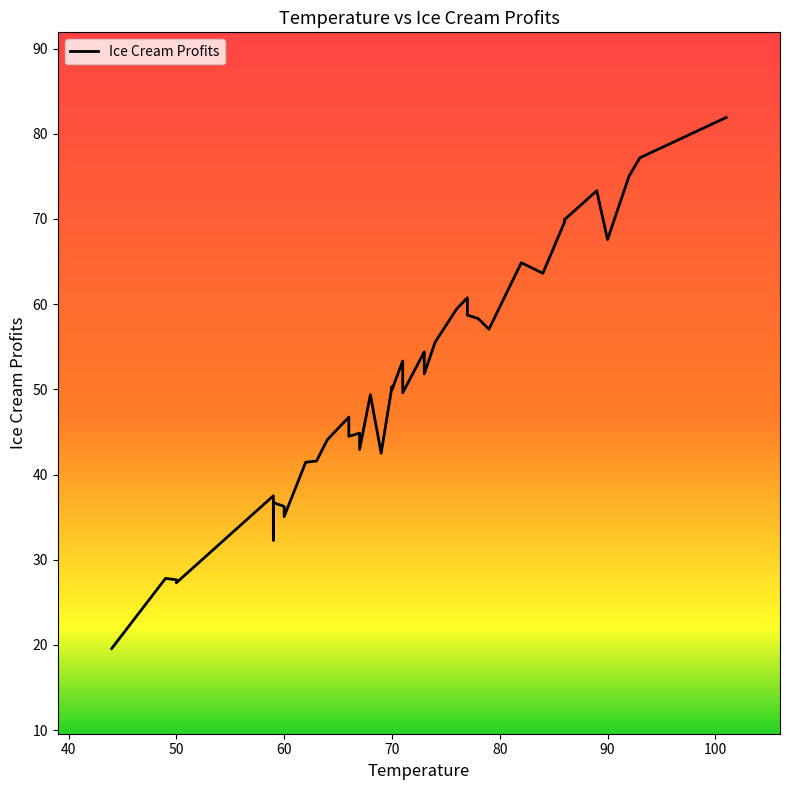

Approximately how many times larger is the value at 82 compared to 79?

1.1